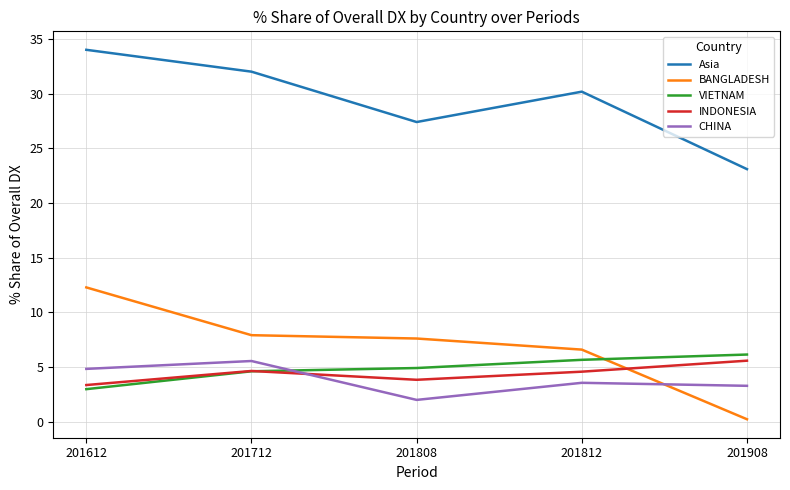

What is the sum of the BANGLADESH values at 201808 and 201712?

15.5